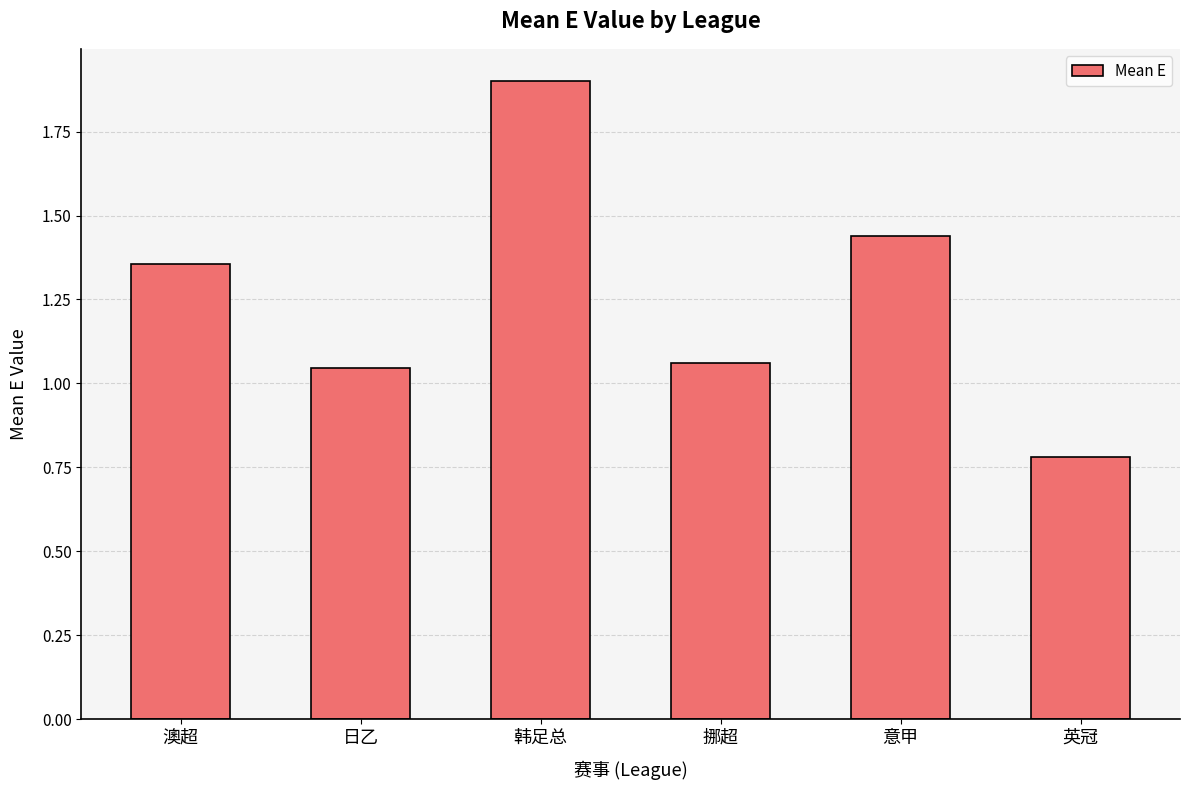

Between 意甲 and 日乙, which is larger?

意甲